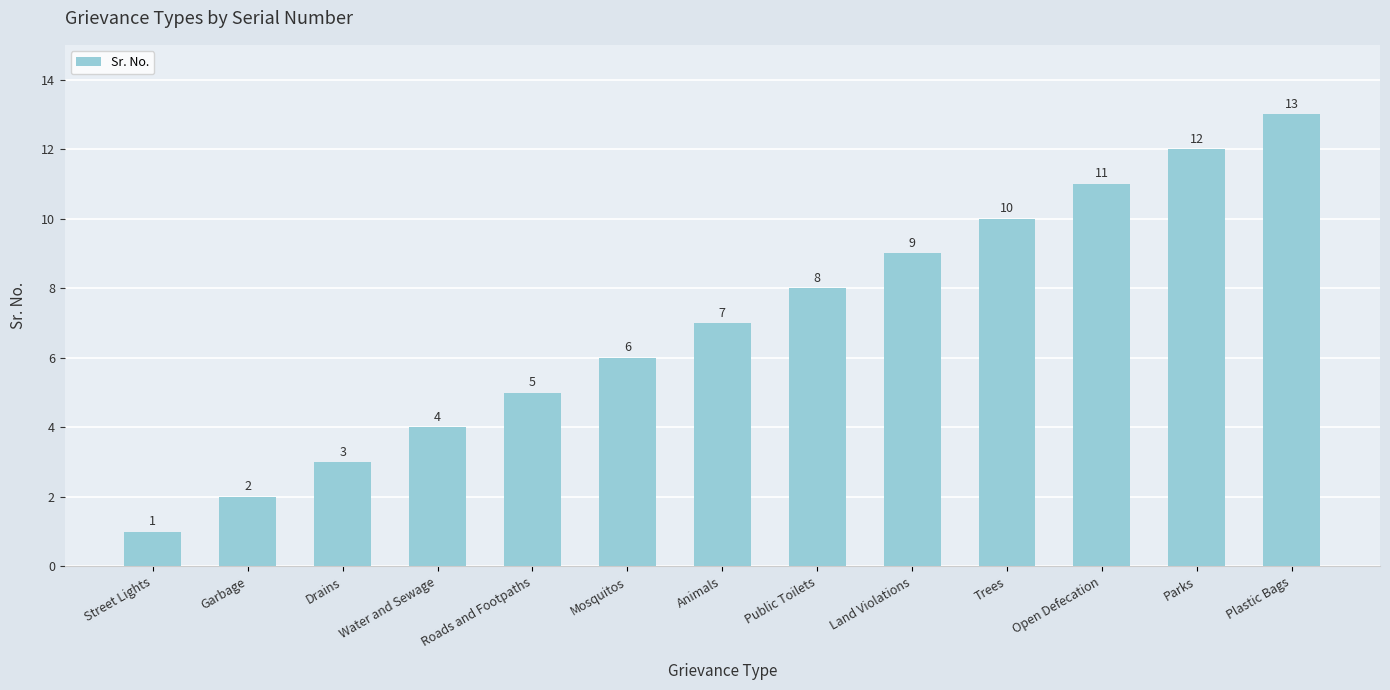

Between Garbage and Mosquitos, which is larger?

Mosquitos